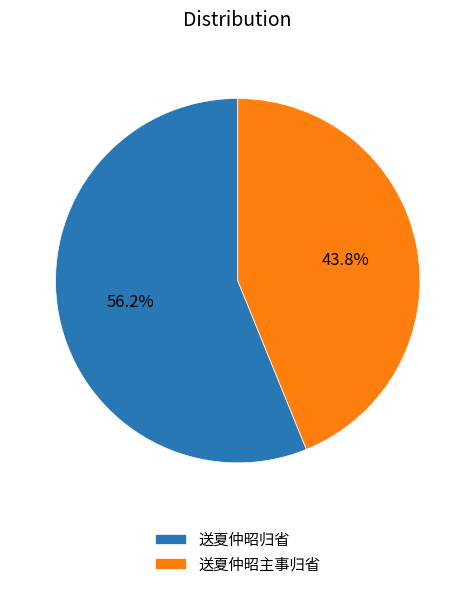

Approximately how many times larger is the value at 送夏仲昭归省 compared to 送夏仲昭主事归省?

1.3